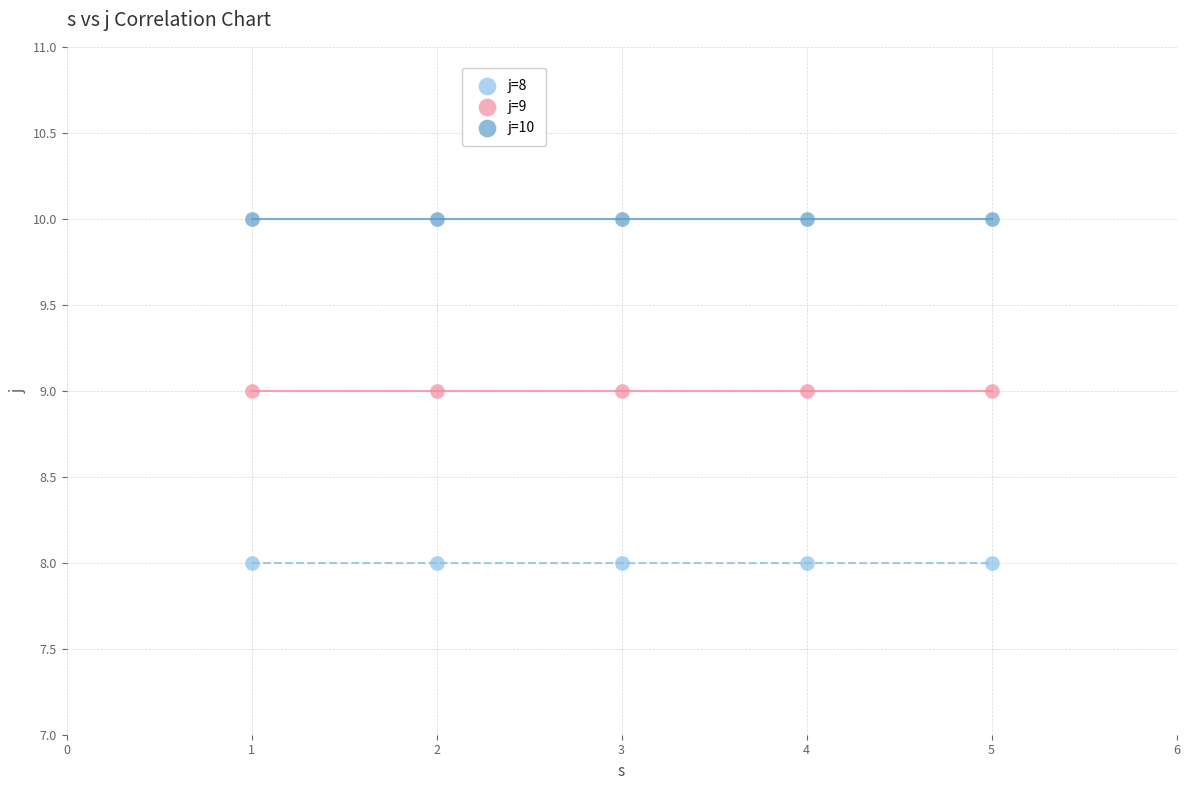

Which series reaches the minimum Y coordinate?

j=8